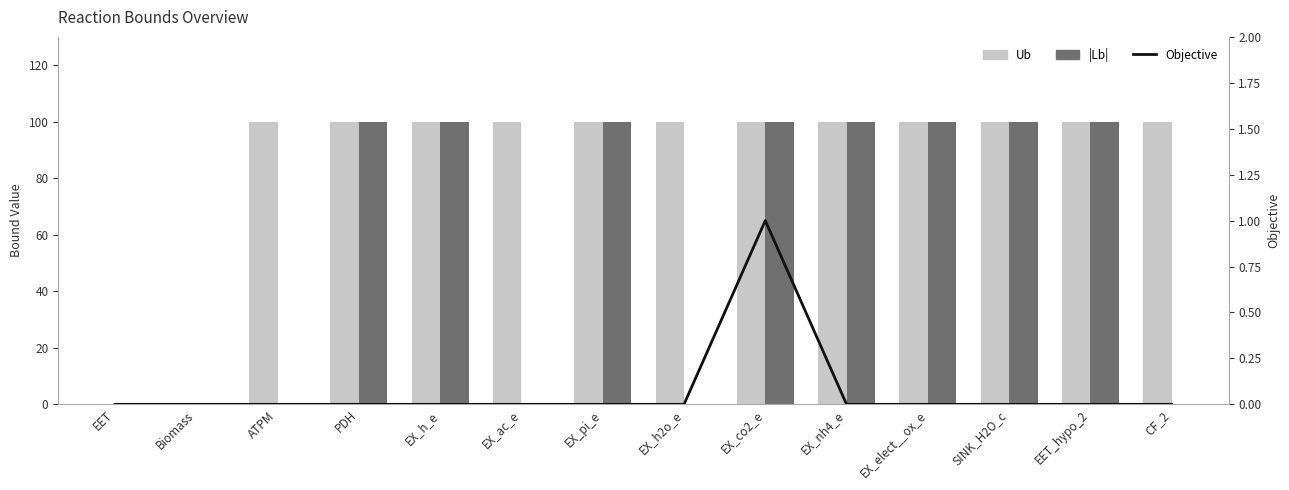

Rank the series by their maximum value, from highest to lowest.

Ub, |Lb|, Objective